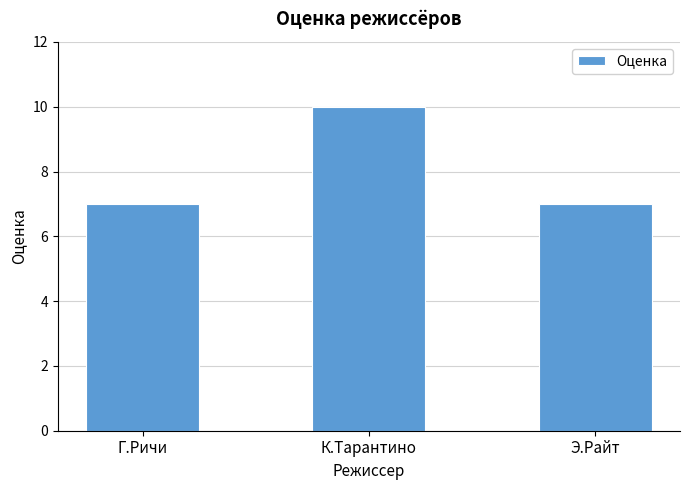

Between К.Тарантино and Э.Райт, which is larger?

К.Тарантино